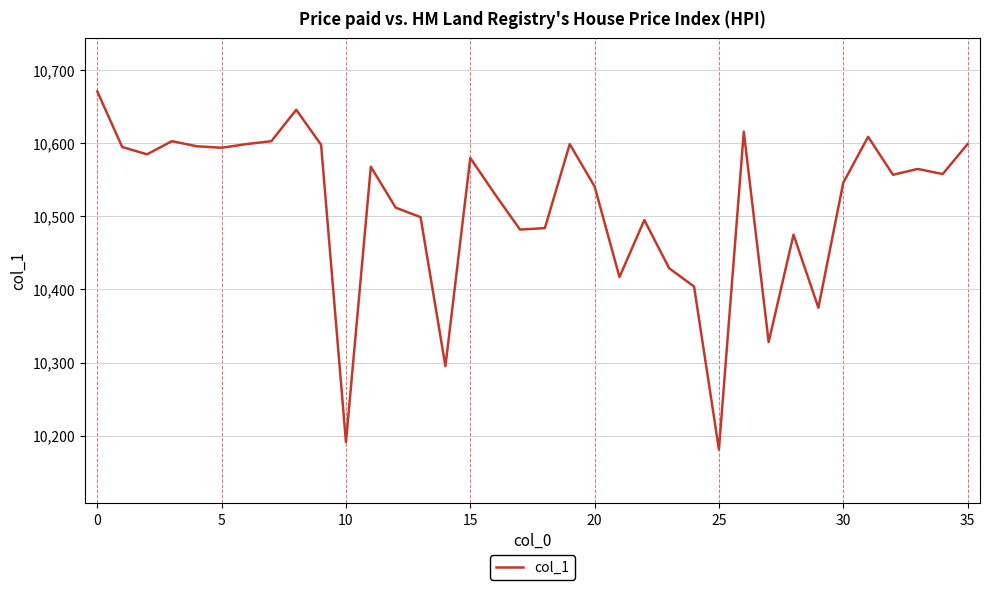

What is the smallest value displayed?

10181